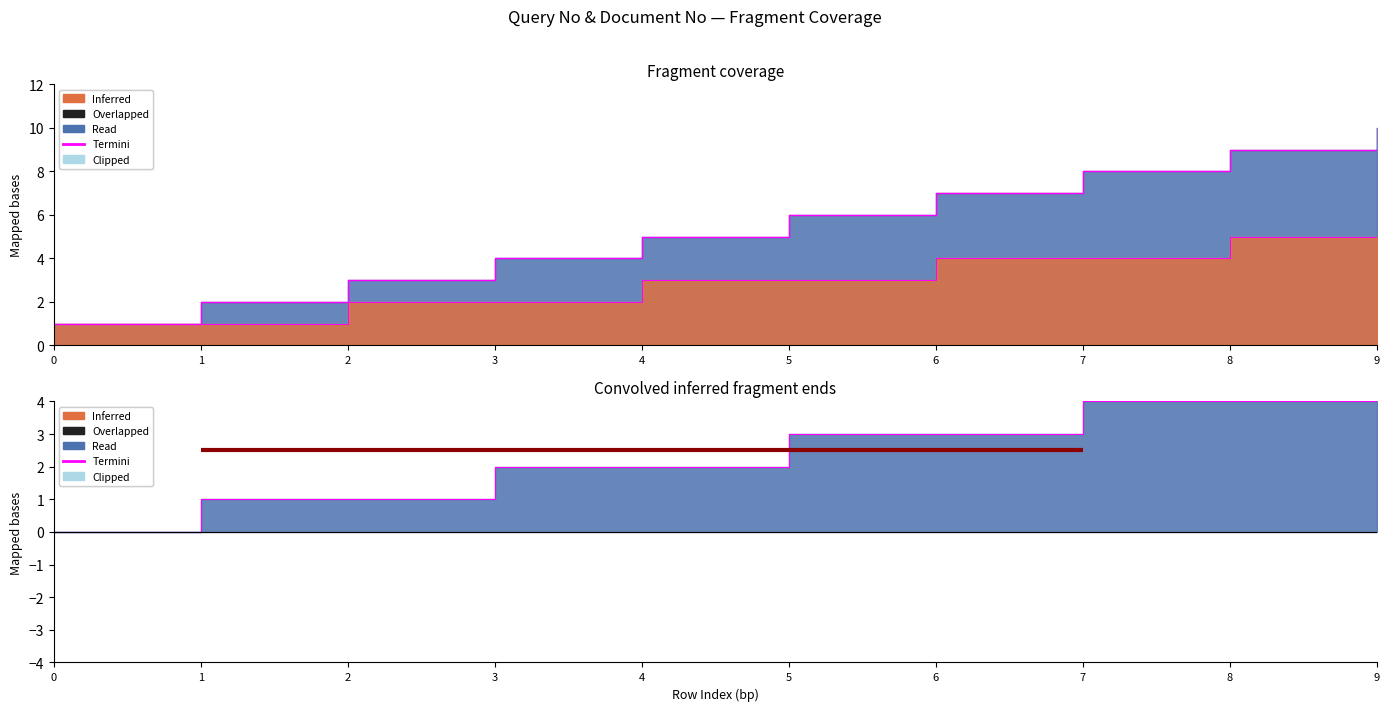

Where is Query No nearest to the value 5?

4